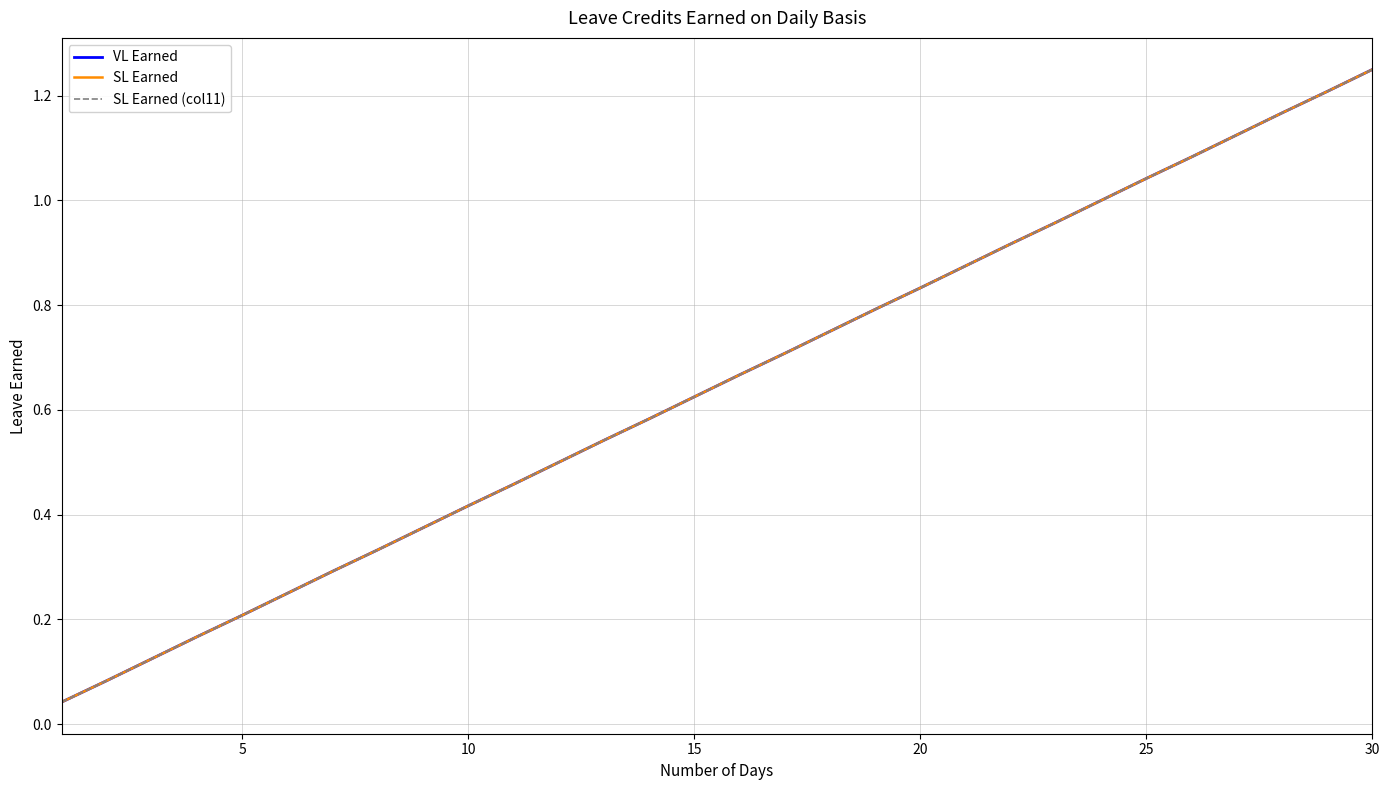

Is this an area chart (filled region under the line)?

No